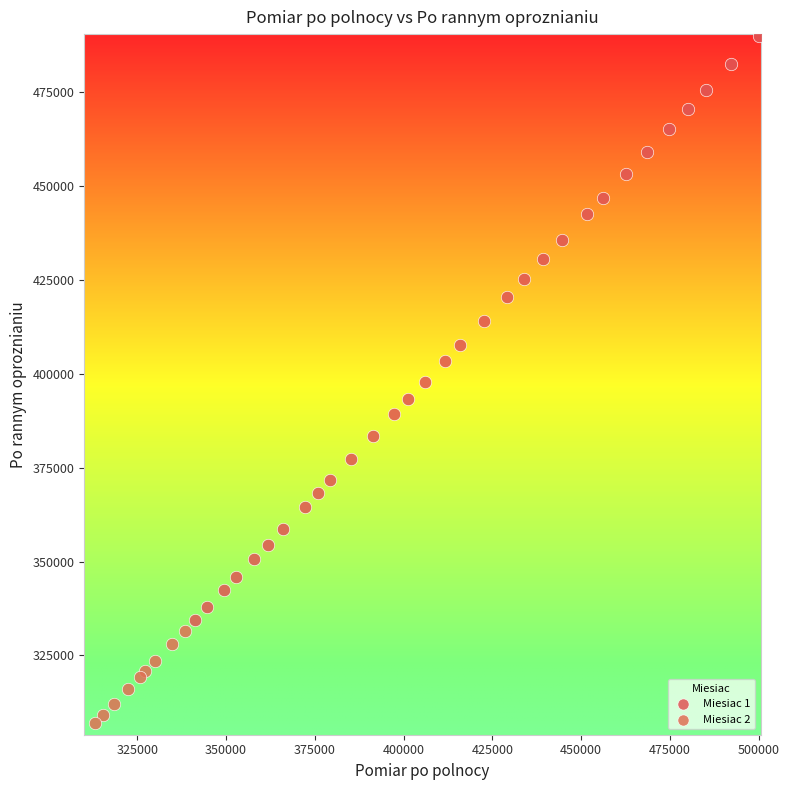

Which series contains the lowest Y value?

Miesiac 2